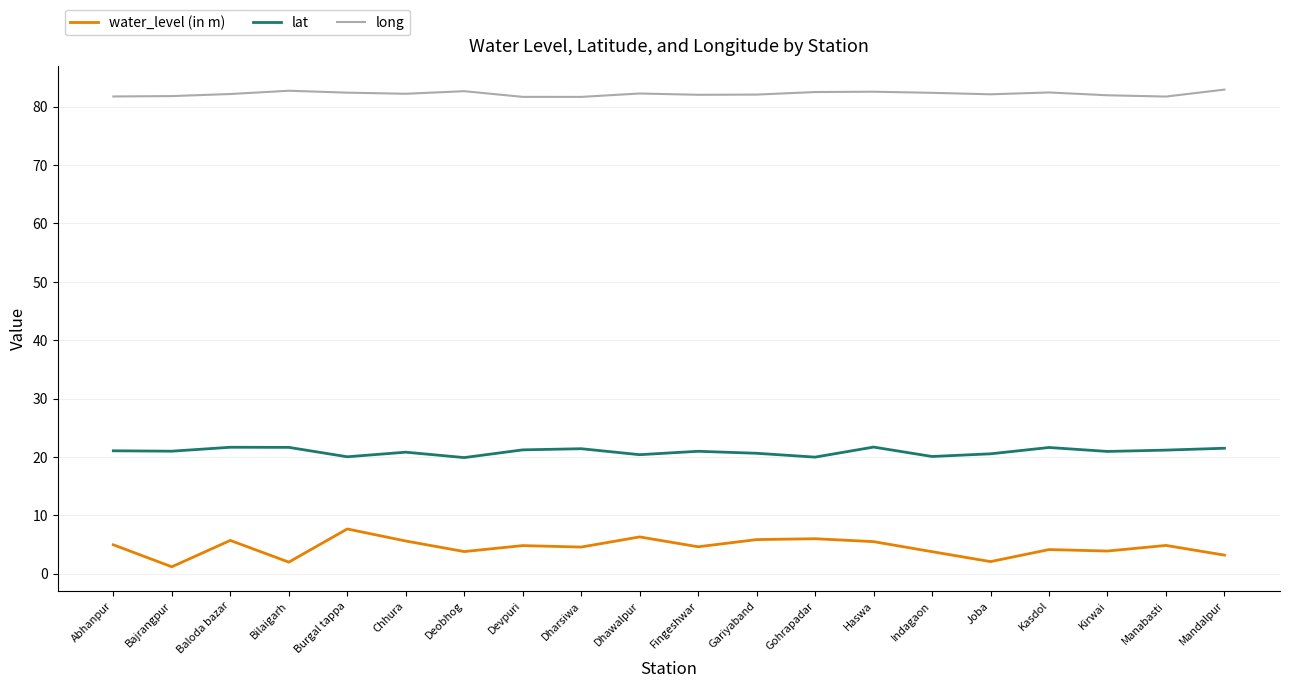

What is the approximate value of lat at Dhawalpur?

20.4